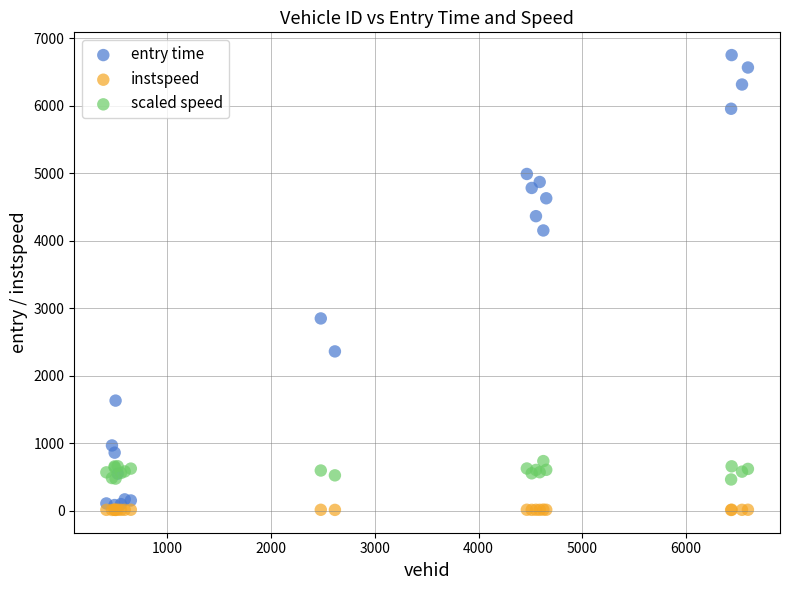

Which series reaches the maximum Y coordinate?

entry time